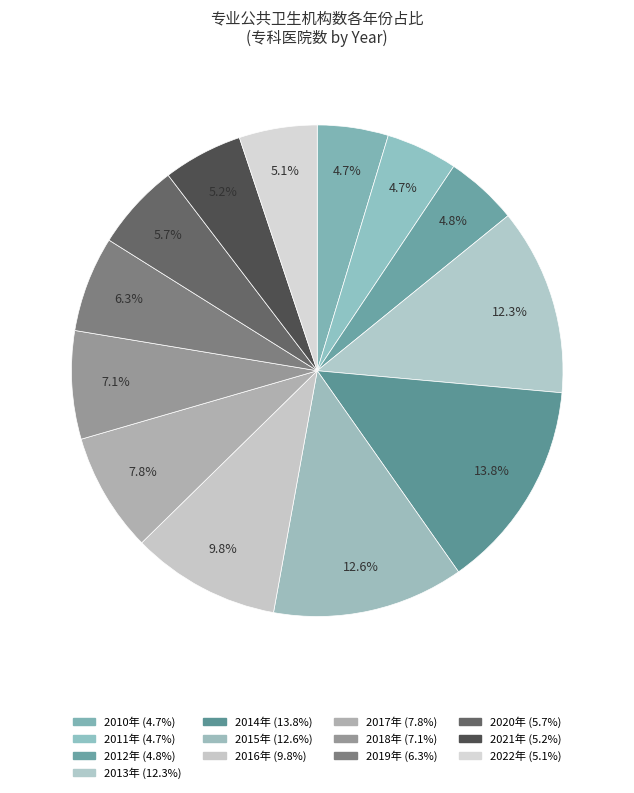

Count the number of slices in the pie.

13